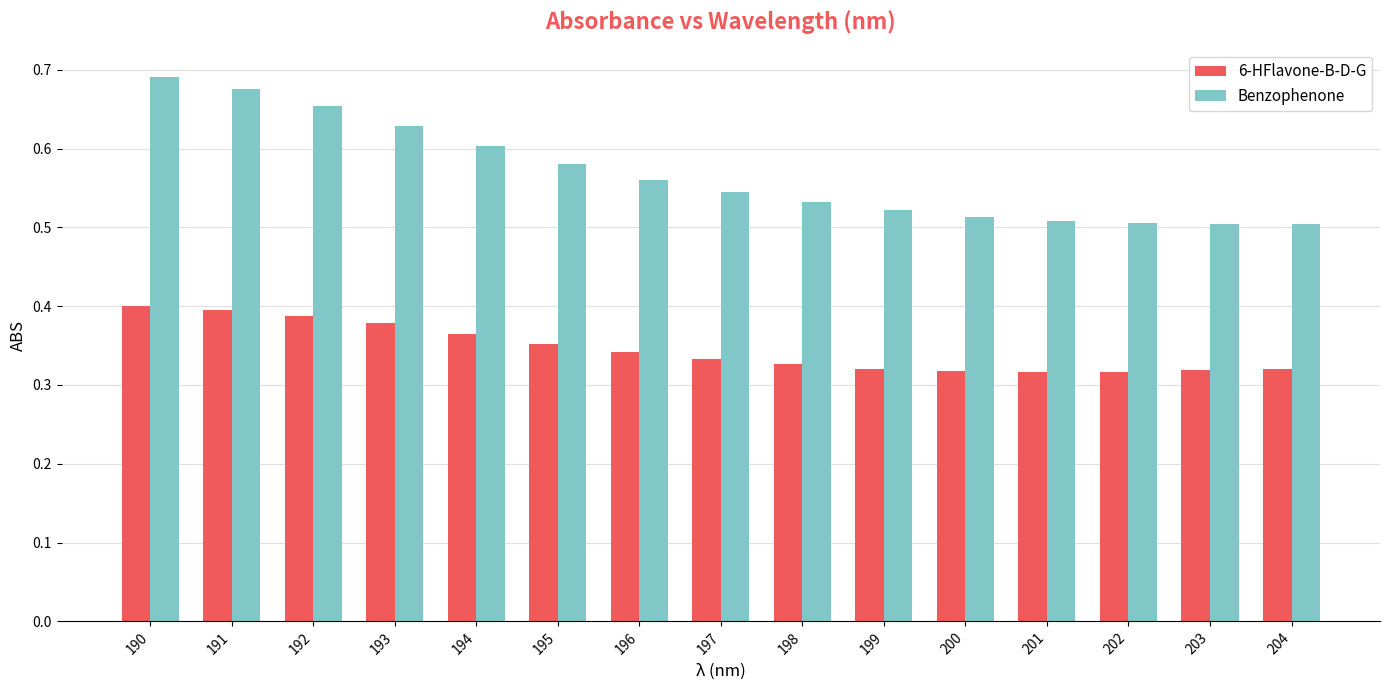

What is the sum of all Benzophenone values?

8.5